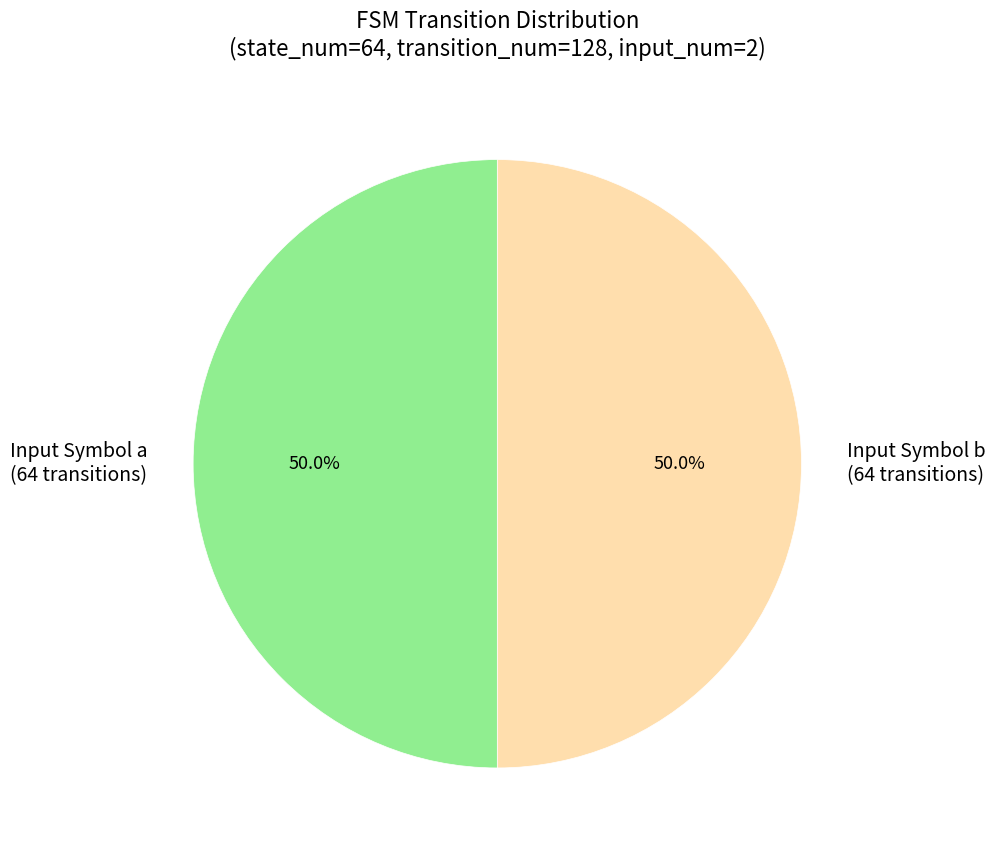

Approximately how many times larger is the value at Input Symbol a (64 transitions) compared to Input Symbol b (64 transitions)?

1.0